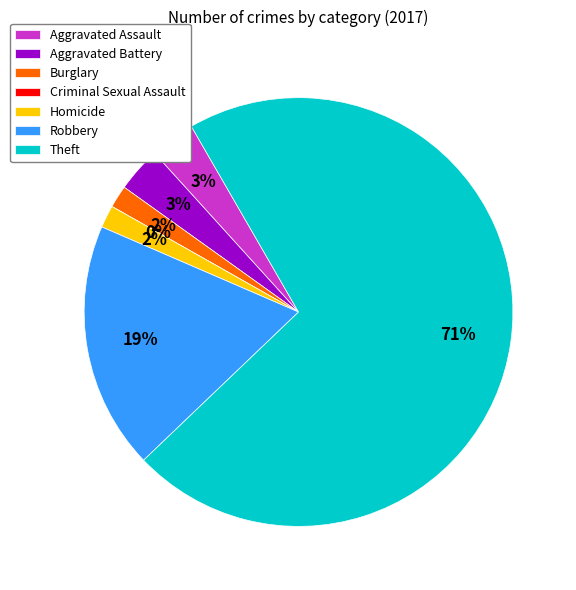

Which slice represents more than half of the pie?

Theft